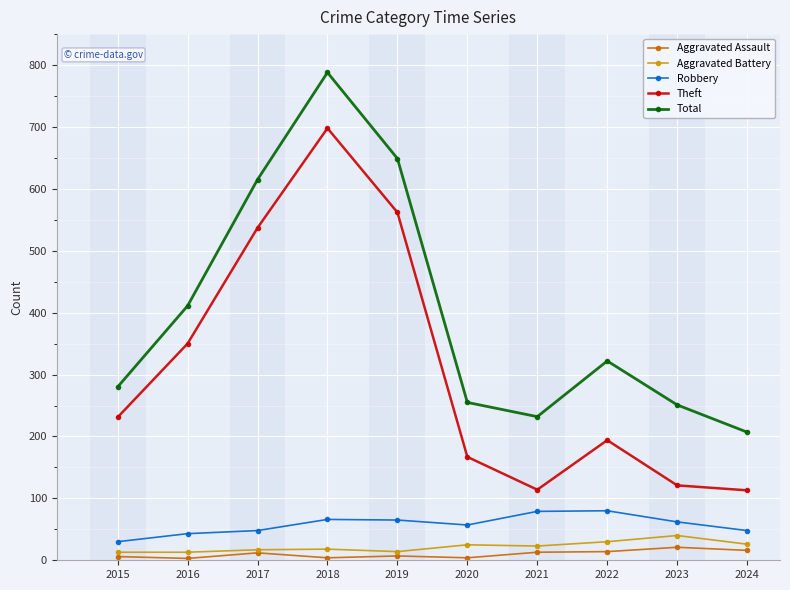

What are all the series names shown in the legend?

Aggravated Assault, Aggravated Battery, Robbery, Theft, Total